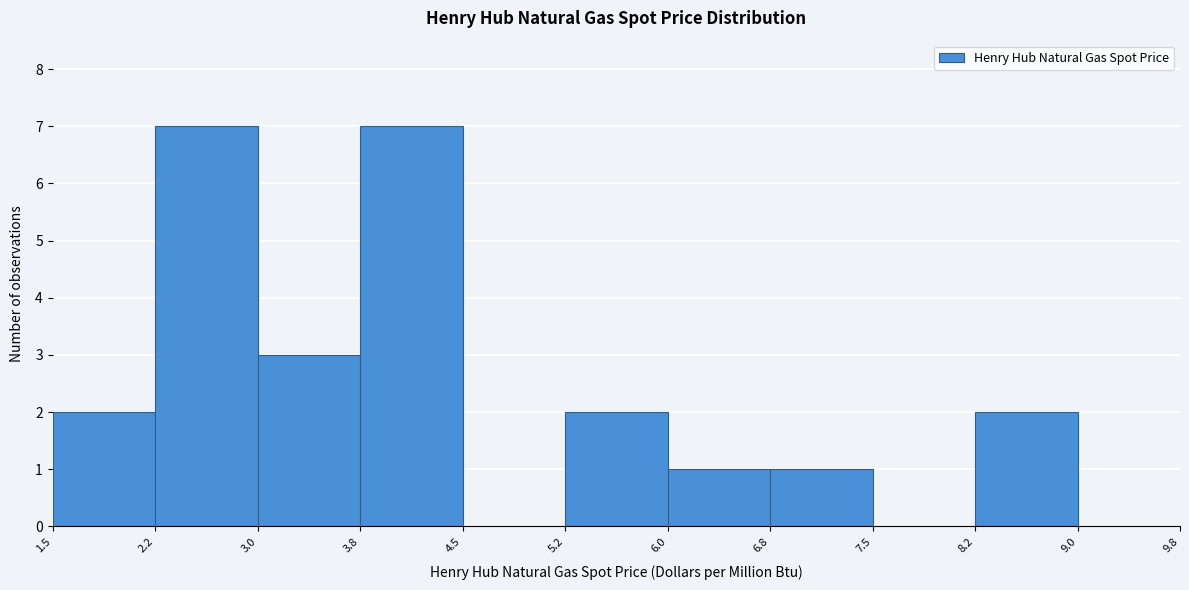

How tall is the bar that spans 8.2 to 9.0 on the x-axis? The values are not printed on the chart, so give them approximately, as read against the axis.

2